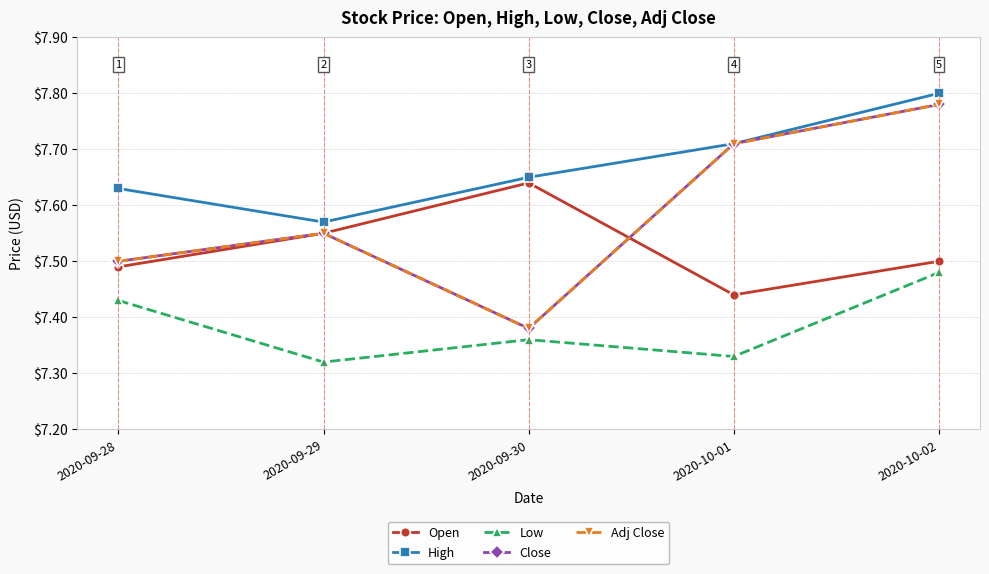

Reading left to right, list all the values displayed in this chart.

Open: 2020-09-28=7.5	2020-09-29=7.6	2020-09-30=7.6	2020-10-01=7.4	2020-10-02=7.5
High: 2020-09-28=7.6	2020-09-29=7.6	2020-09-30=7.7	2020-10-01=7.7	2020-10-02=7.8
Low: 2020-09-28=7.4	2020-09-29=7.3	2020-09-30=7.4	2020-10-01=7.3	2020-10-02=7.5
Close: 2020-09-28=7.5	2020-09-29=7.6	2020-09-30=7.4	2020-10-01=7.7	2020-10-02=7.8
Adj Close: 2020-09-28=7.5	2020-09-29=7.6	2020-09-30=7.4	2020-10-01=7.7	2020-10-02=7.8